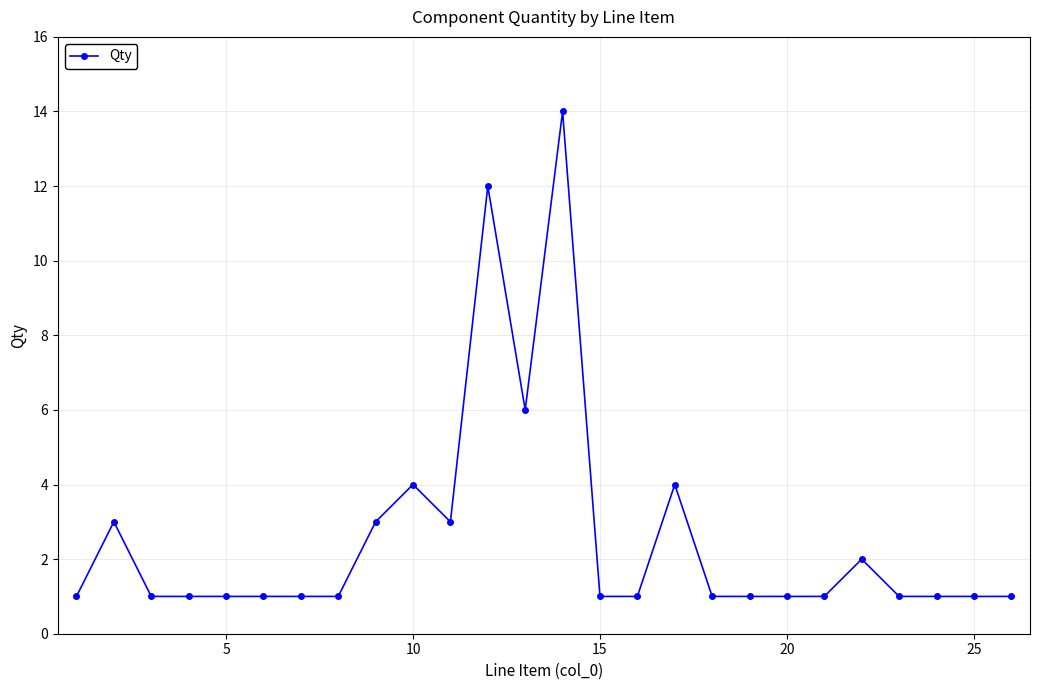

What is the difference between the second highest and second lowest values?

11